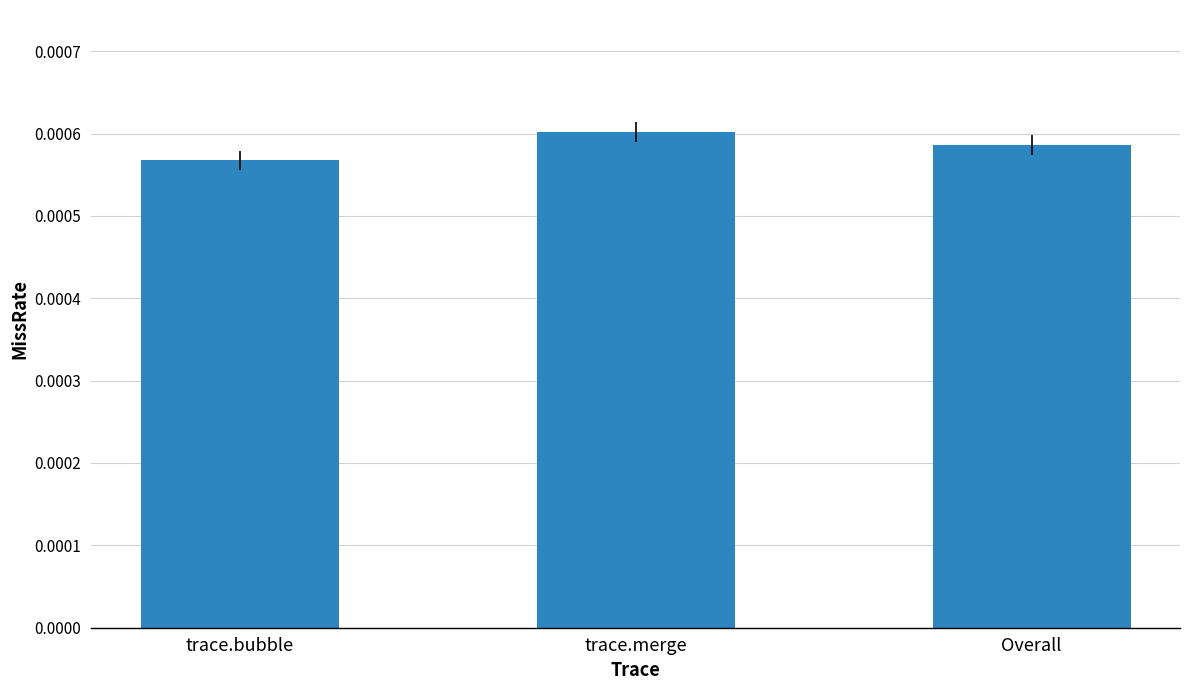

At which label is the value closest to 0?

trace.bubble